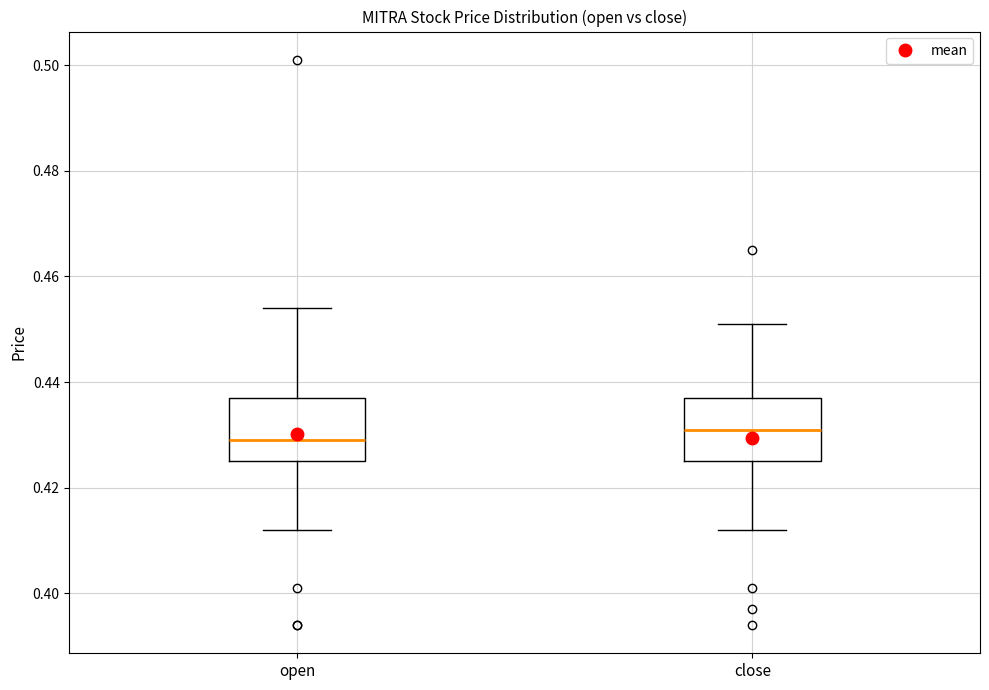

Reading left to right, transcribe this box plot: for each box, give where its median line is, the range the box spans, and where its two whiskers end, as read against the y-axis. The values are not printed on the chart, so give them approximately, as read against the axis.

open: median 0.430, box 0.426 to 0.438, whiskers 0.412 to 0.454
close: median 0.432, box 0.426 to 0.438, whiskers 0.412 to 0.452